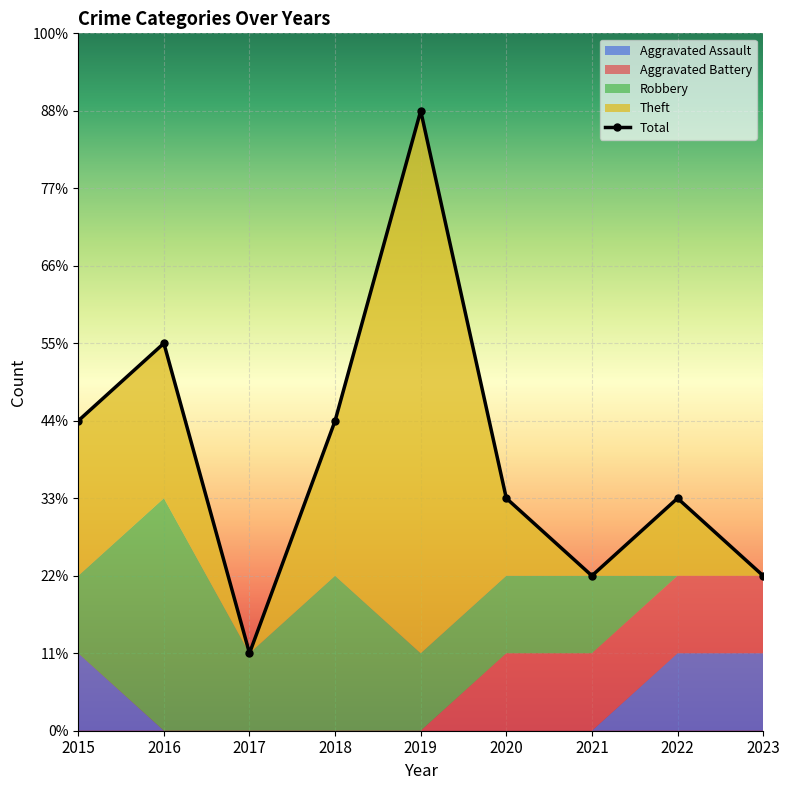

Which series ends up on top after the final intersection of Robbery and Aggravated Assault?

Aggravated Assault